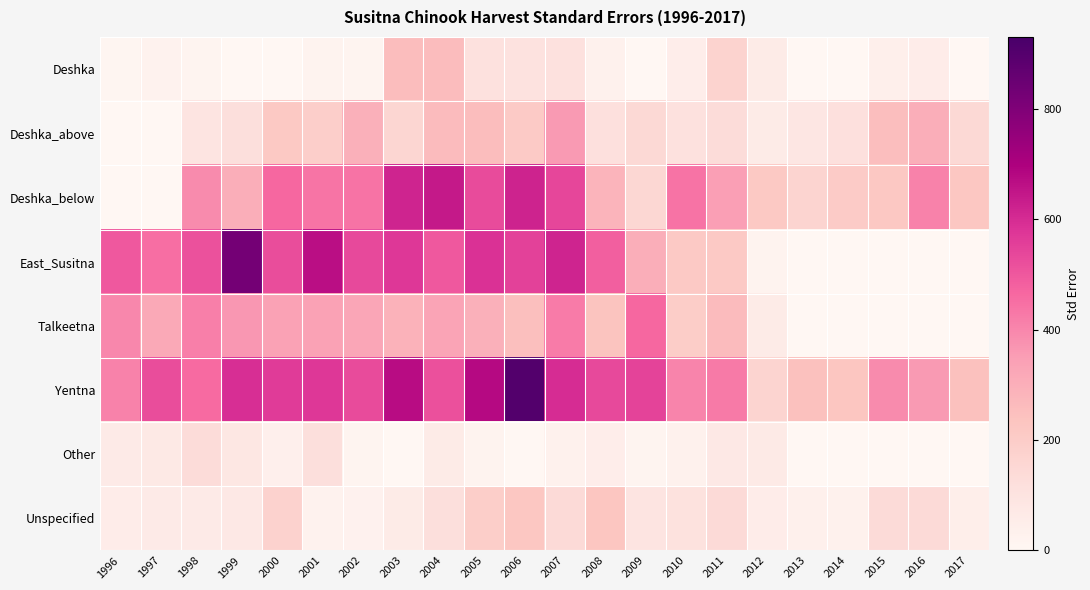

How many series are shown in this chart?

8